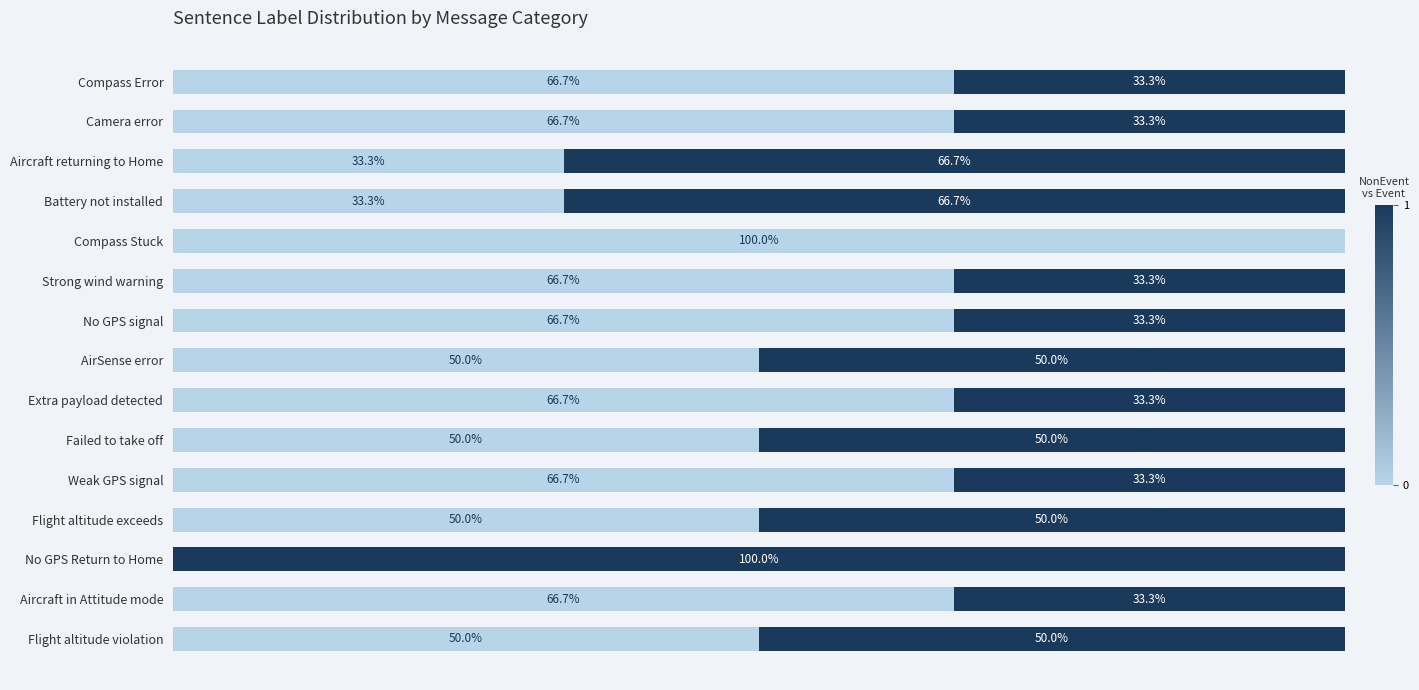

True or false: NonEvent has a value of 87.1 at Battery not installed.

False